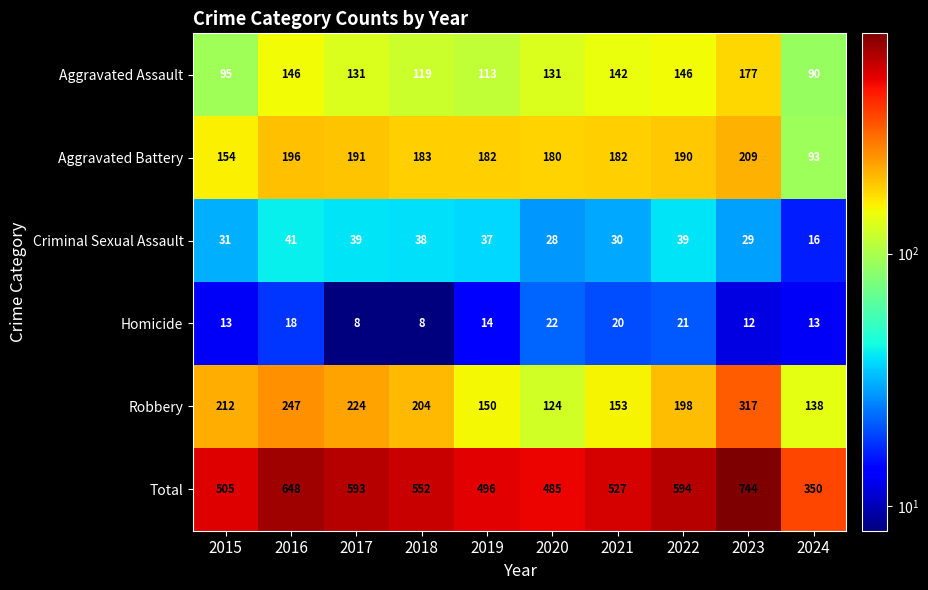

What is the smallest value displayed?

8